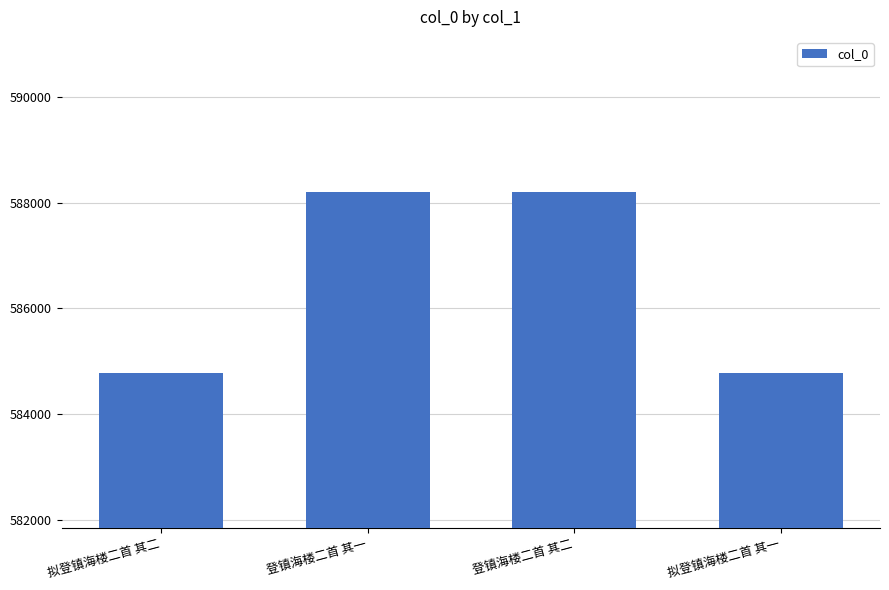

What is the greatest value displayed?

588196